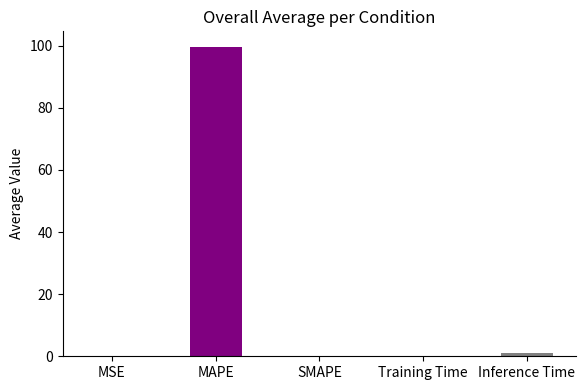

Is it true that the value at MAPE is 149.7?

False